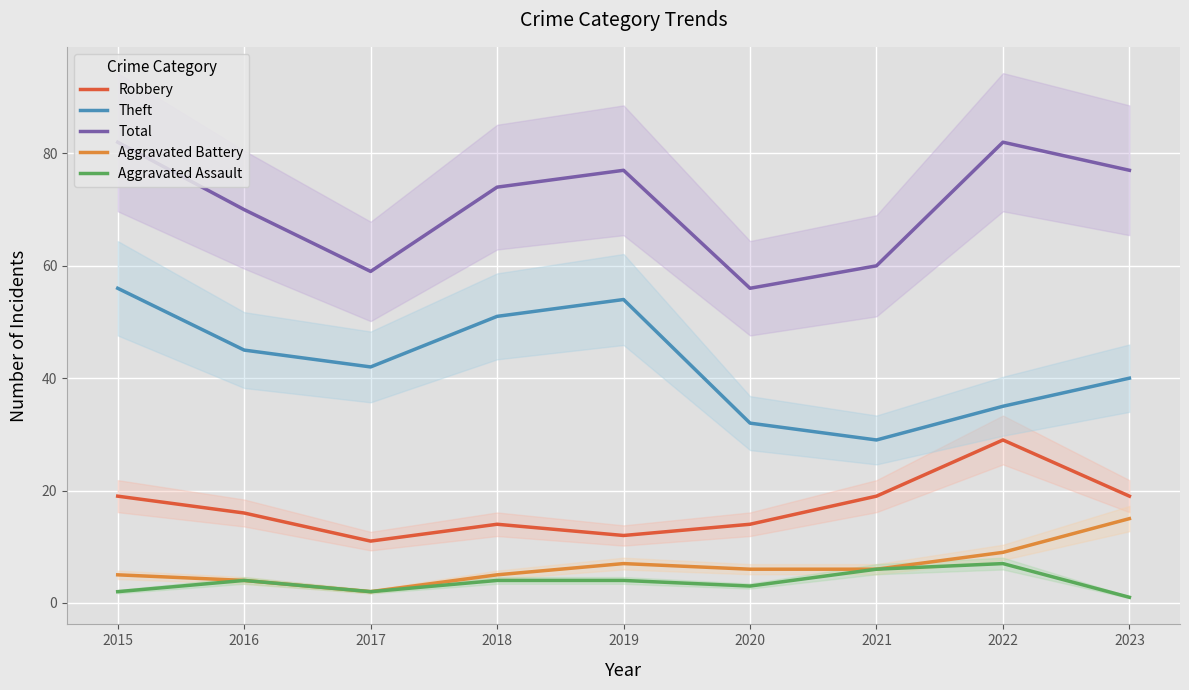

What is the total value across all series at 2019?

154